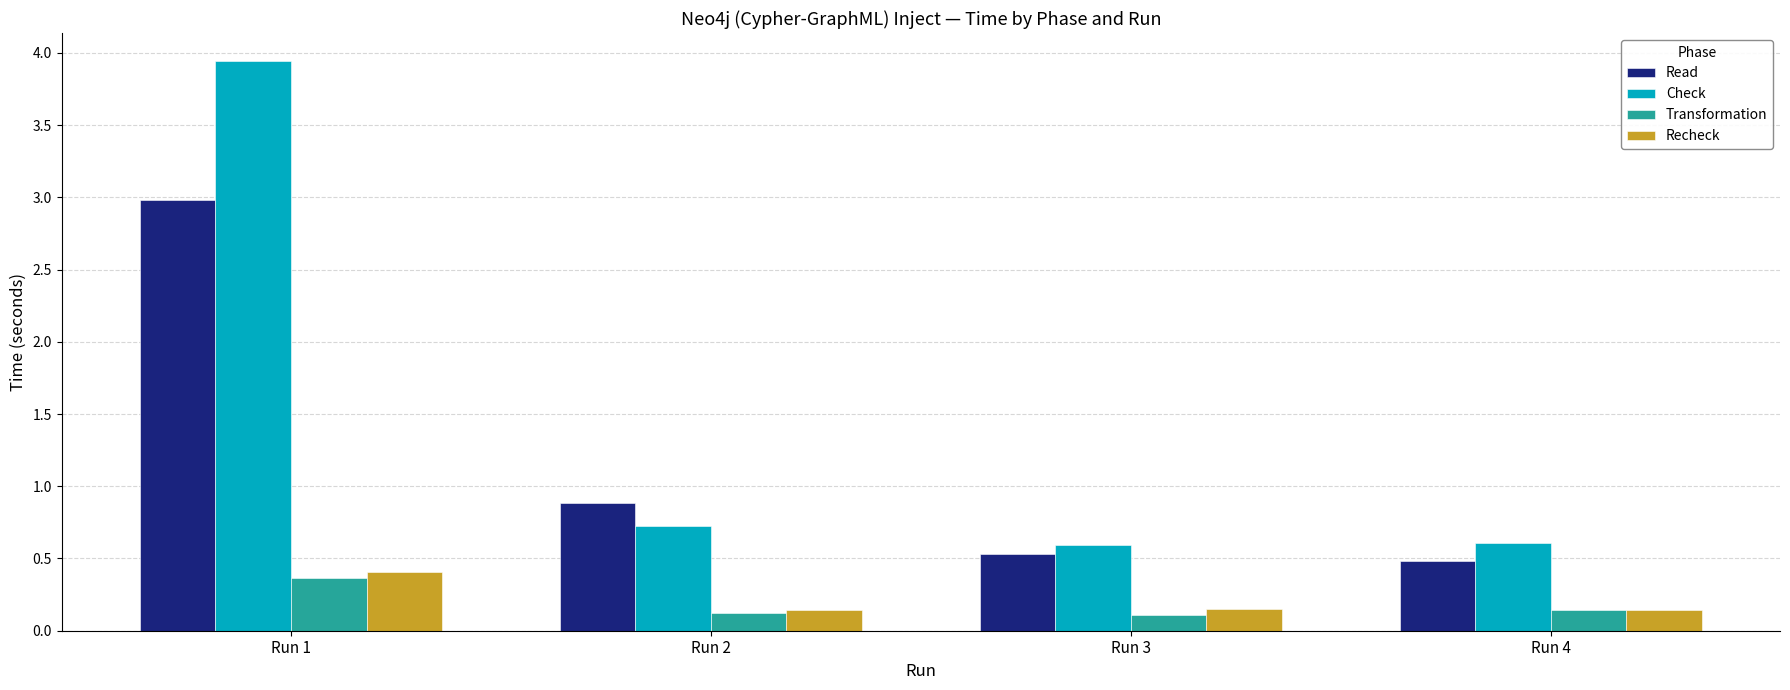

What is the greatest value displayed?

3.9